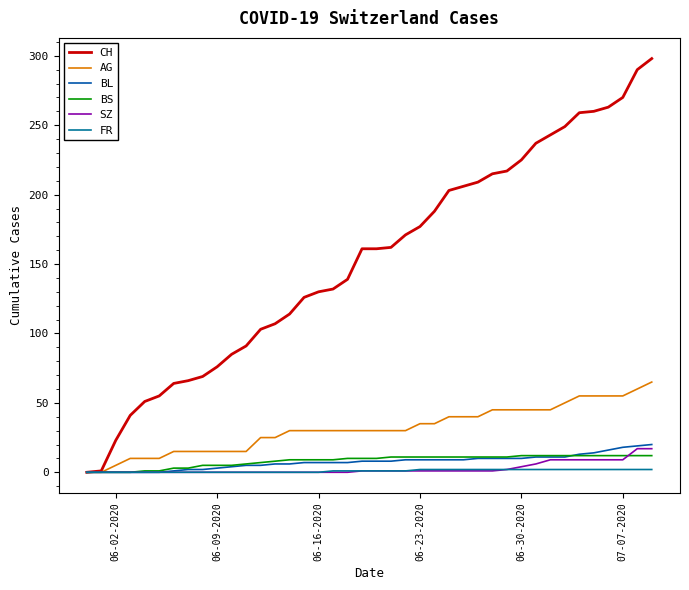

How many lines are shown in the chart?

6